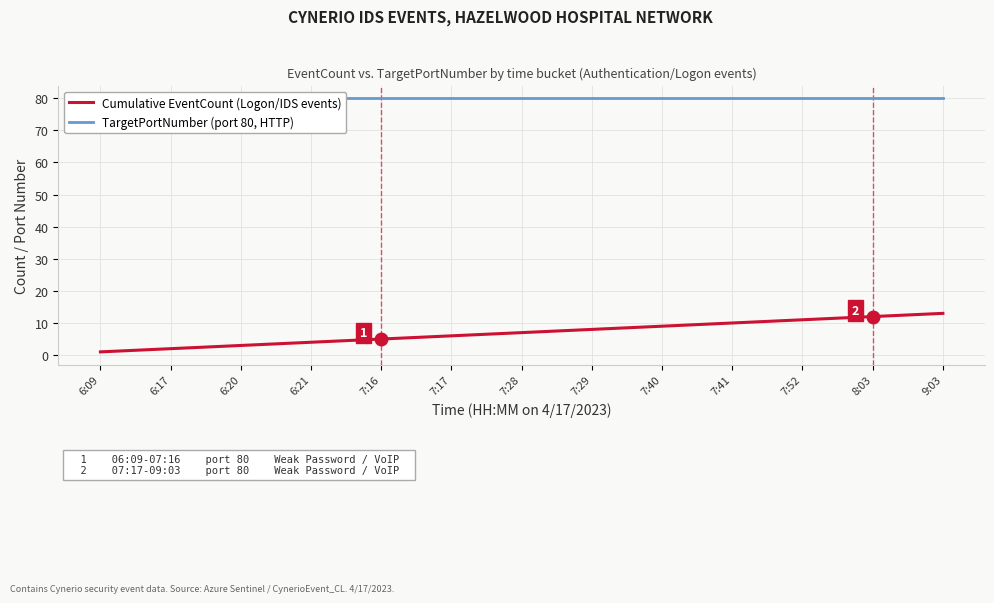

How many categories are shown in the chart?

13